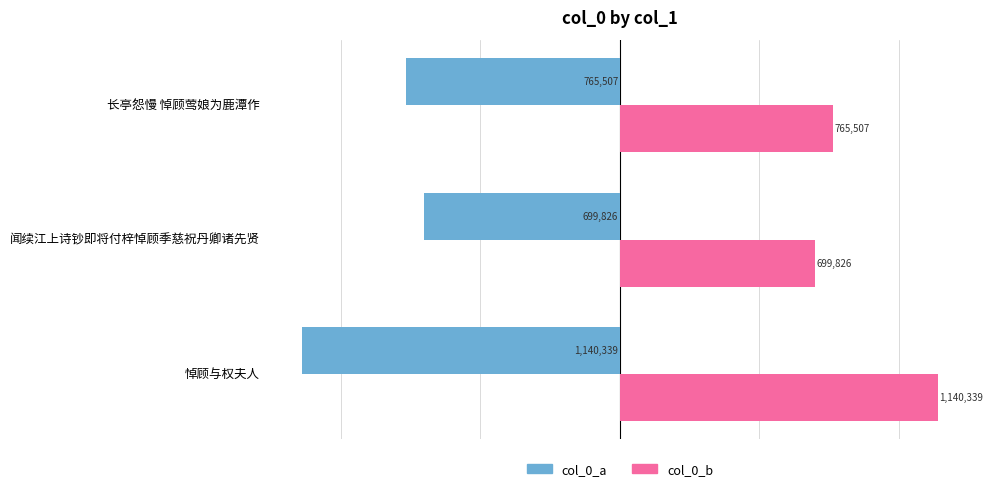

What are all the series names shown in the legend?

col_0_a, col_0_b